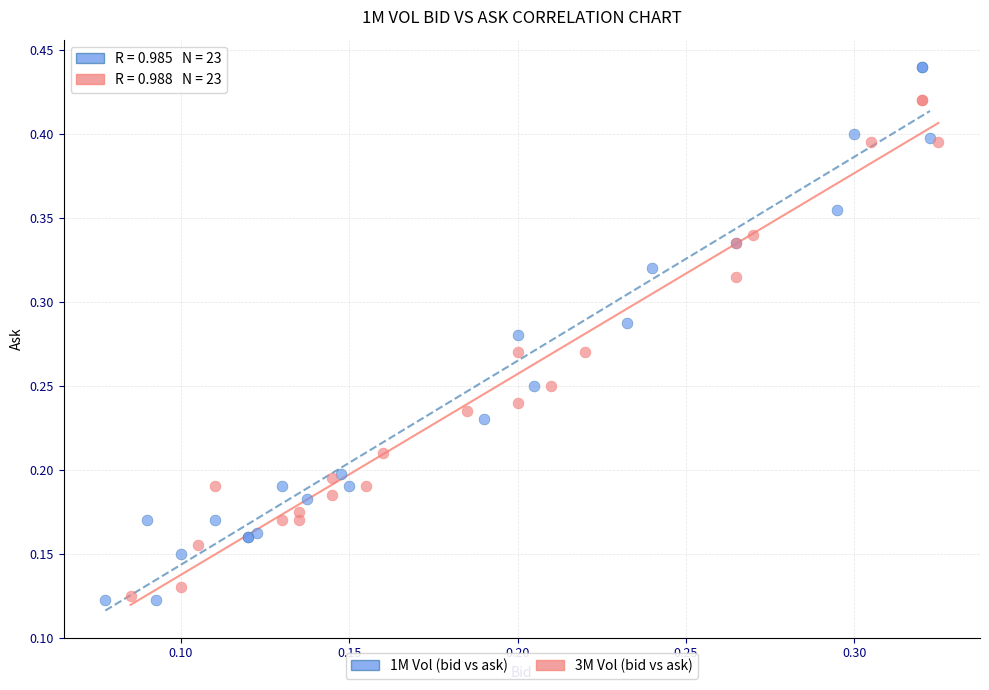

Which series contains the highest Y value?

1M Vol (bid vs ask)